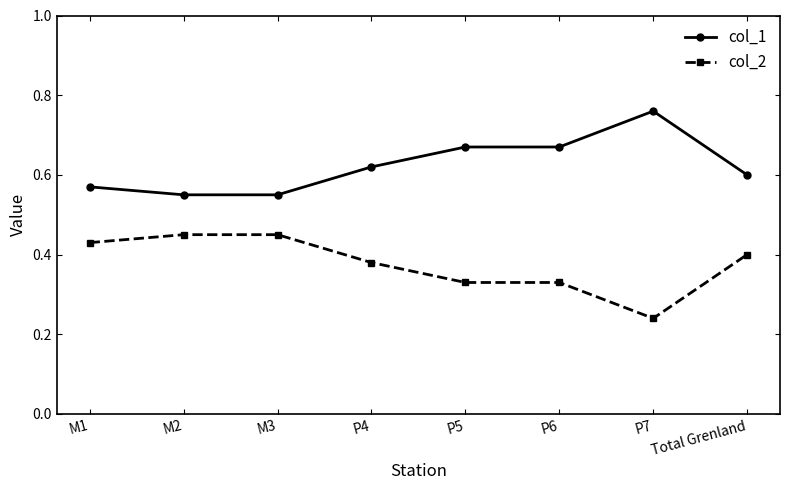

List the series in order of their peak value, highest first.

col_1, col_2